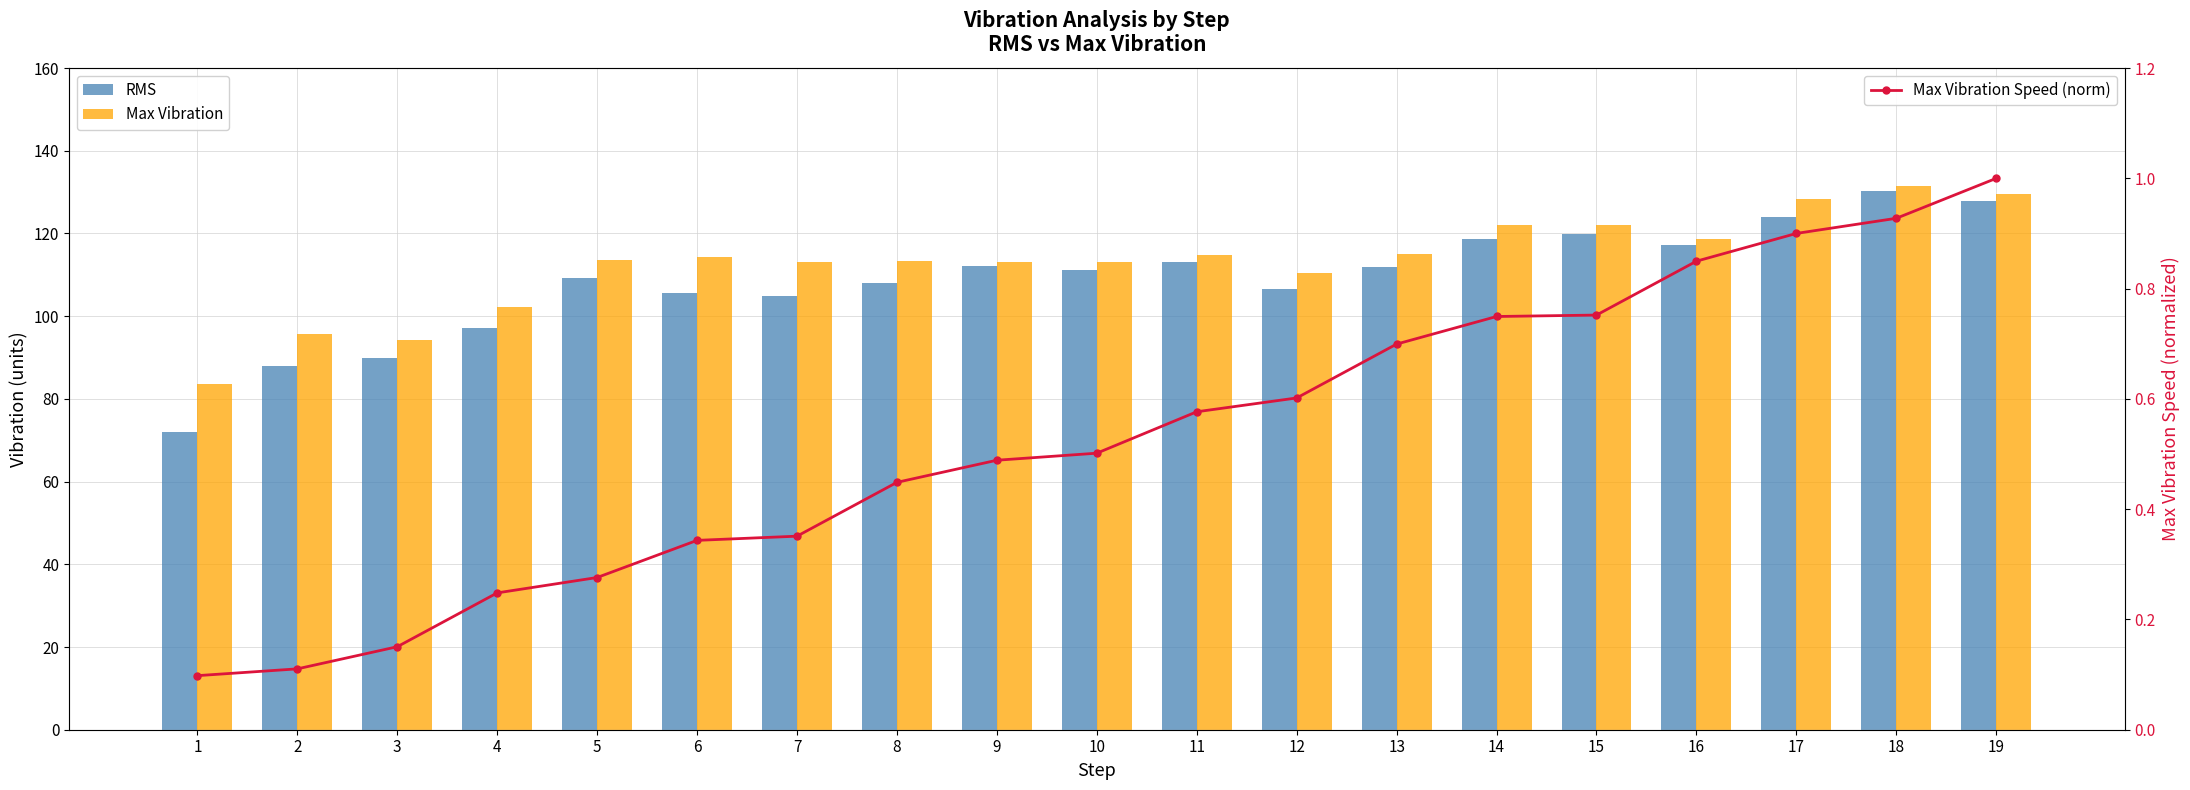

Does the chart contain any negative values?

No